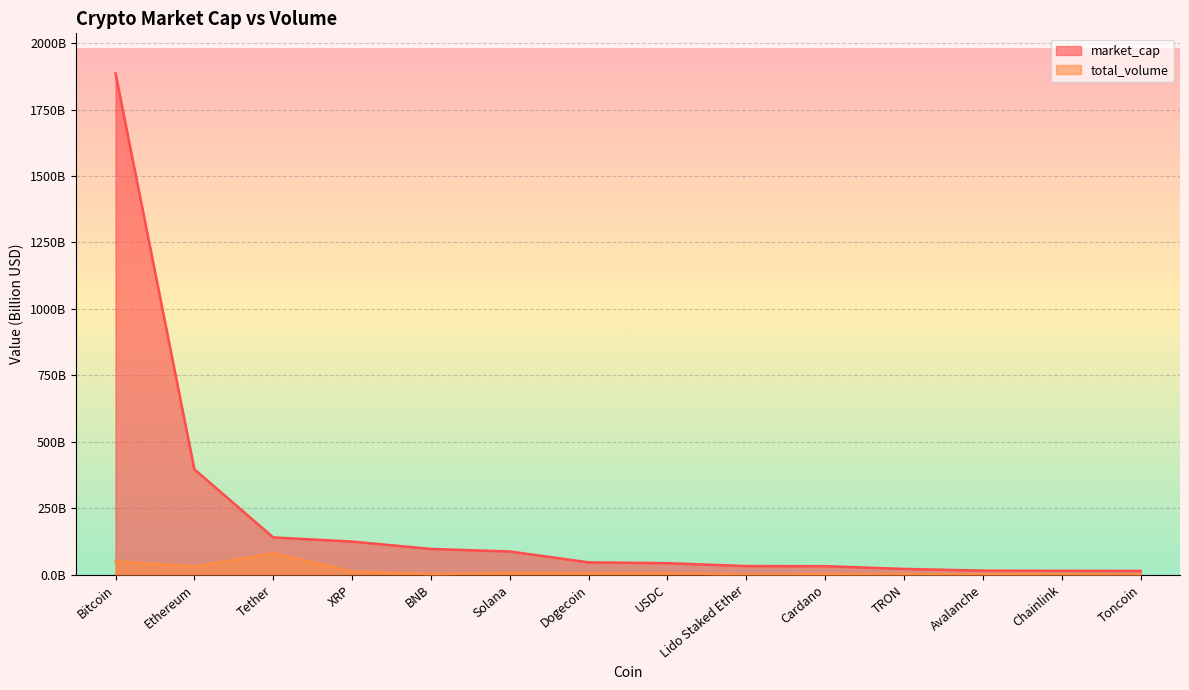

Which series has the largest total across all categories?

market_cap